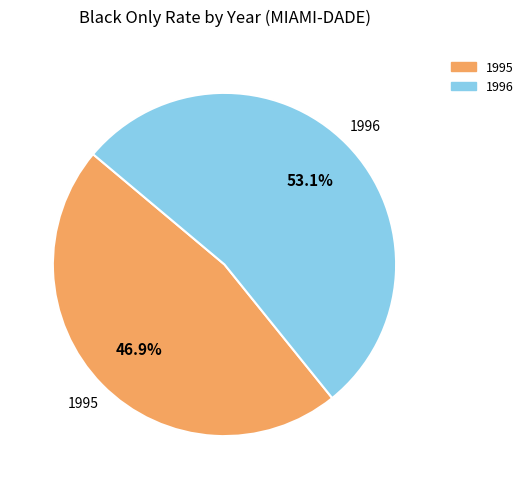

Rank the categories by value from lowest to highest.

1995, 1996